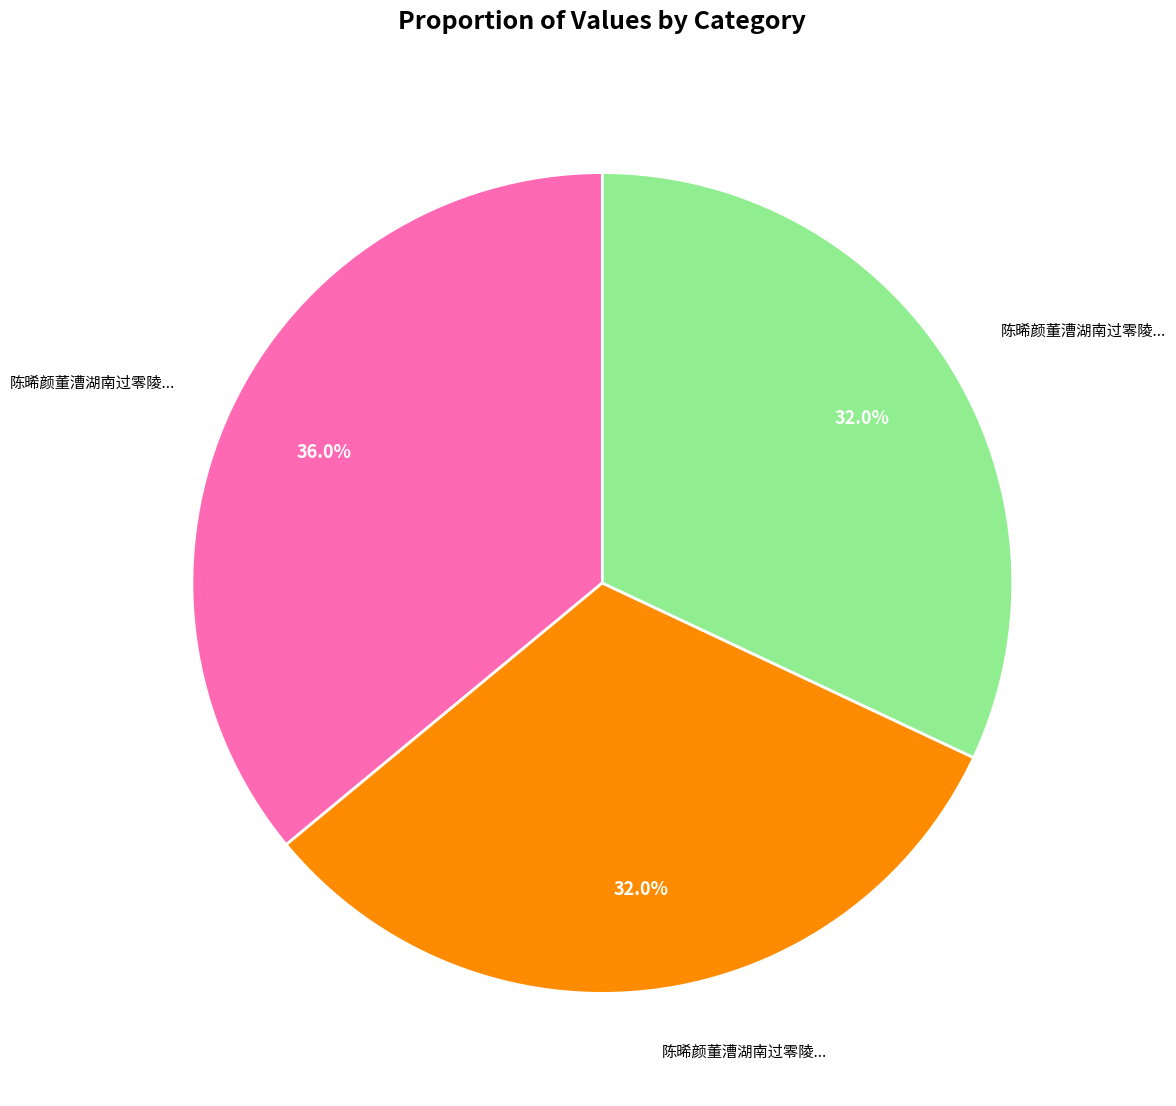

Does any single category account for the majority?

No